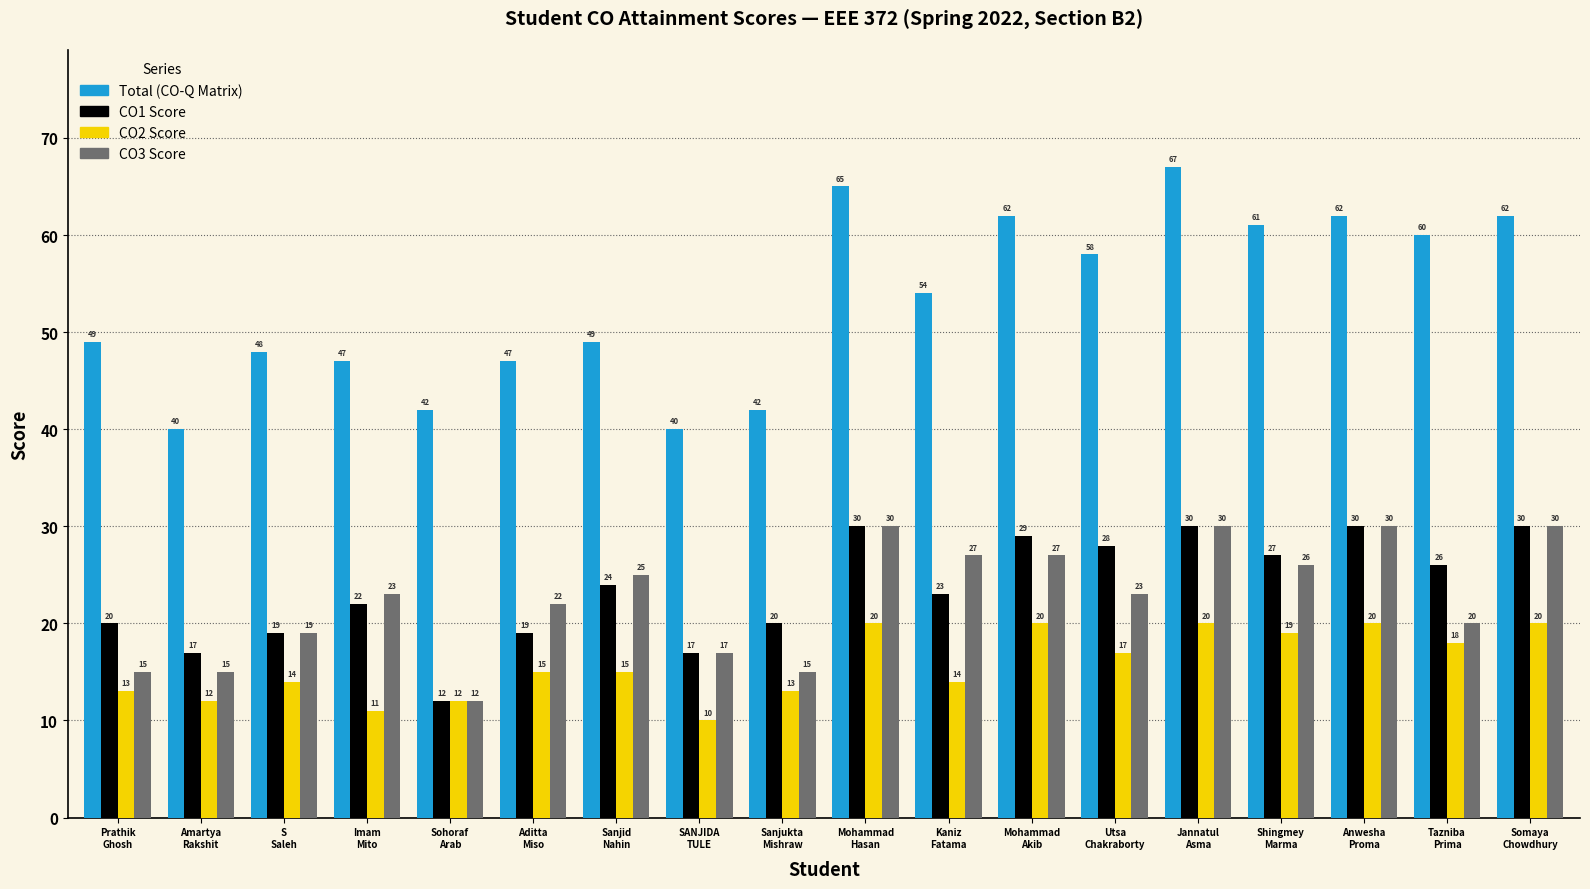

Reading left to right, transcribe all the data shown in this chart.

Total (CO-Q Matrix): 49	40	48	47	42	47	49	40	42	65	54	62	58	67	61	62	60	62
CO1 Score: 20	17	19	22	12	19	24	17	20	30	23	29	28	30	27	30	26	30
CO2 Score: 13	12	14	11	12	15	15	10	13	20	14	20	17	20	19	20	18	20
CO3 Score: 15	15	19	23	12	22	25	17	15	30	27	27	23	30	26	30	20	30